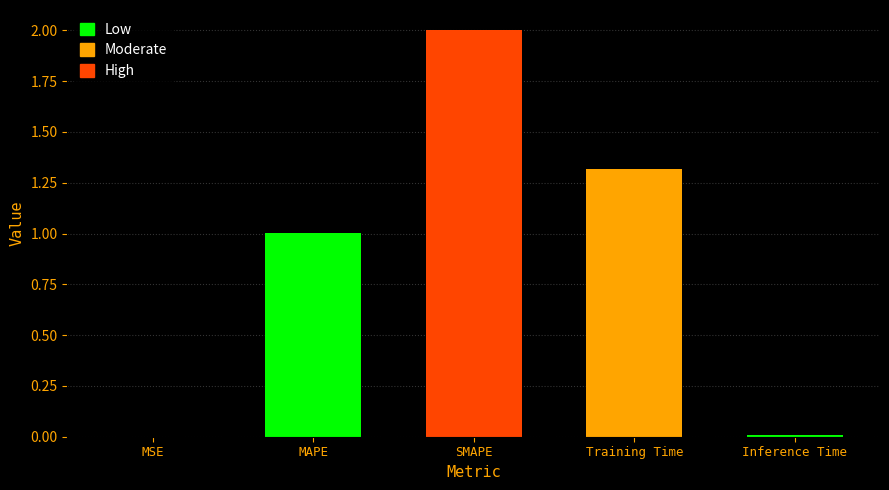

How many data points does each series have?

5